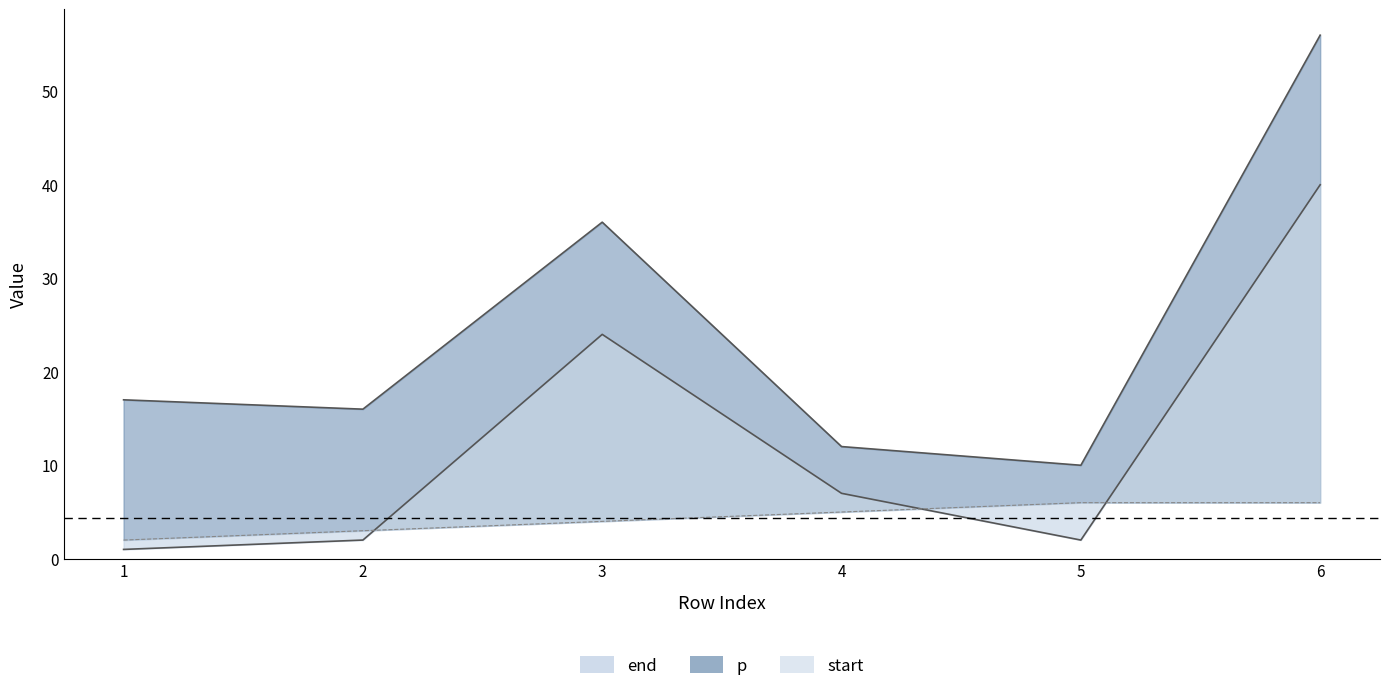

Which category has the lowest value across all series?

1